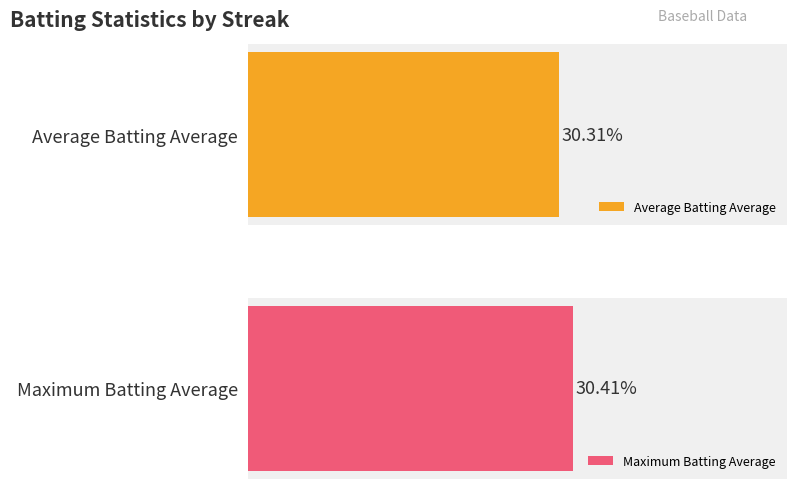

What is the minimum value shown in the chart?

0.3